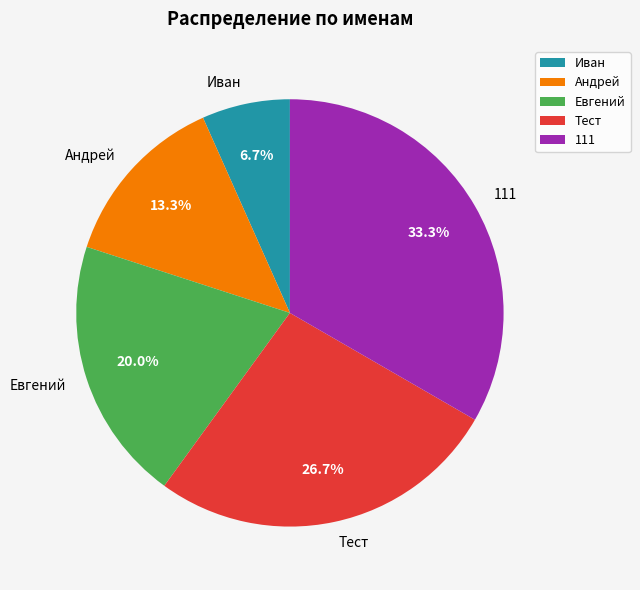

Rank the categories by value from highest to lowest.

111, Тест, Евгений, Андрей, Иван